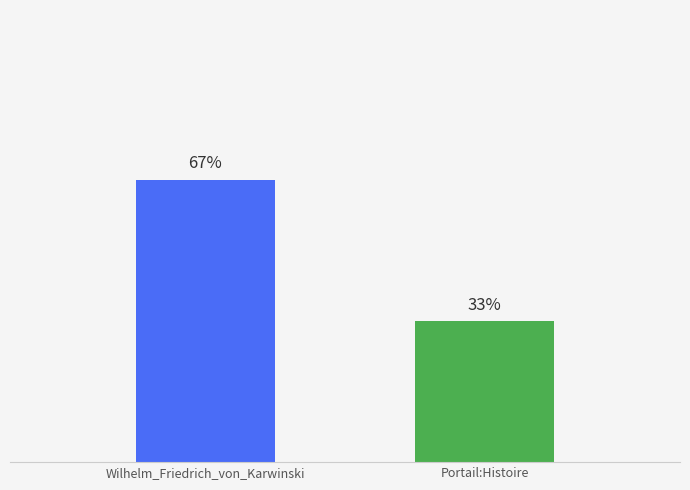

Are the bars horizontal?

No